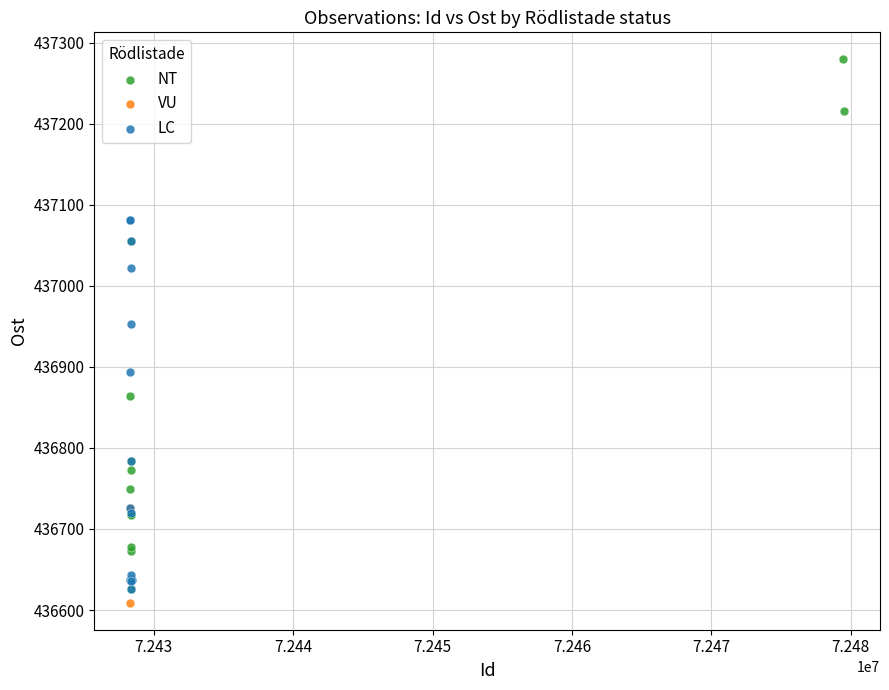

What are all the series names shown in the legend?

NT, VU, LC